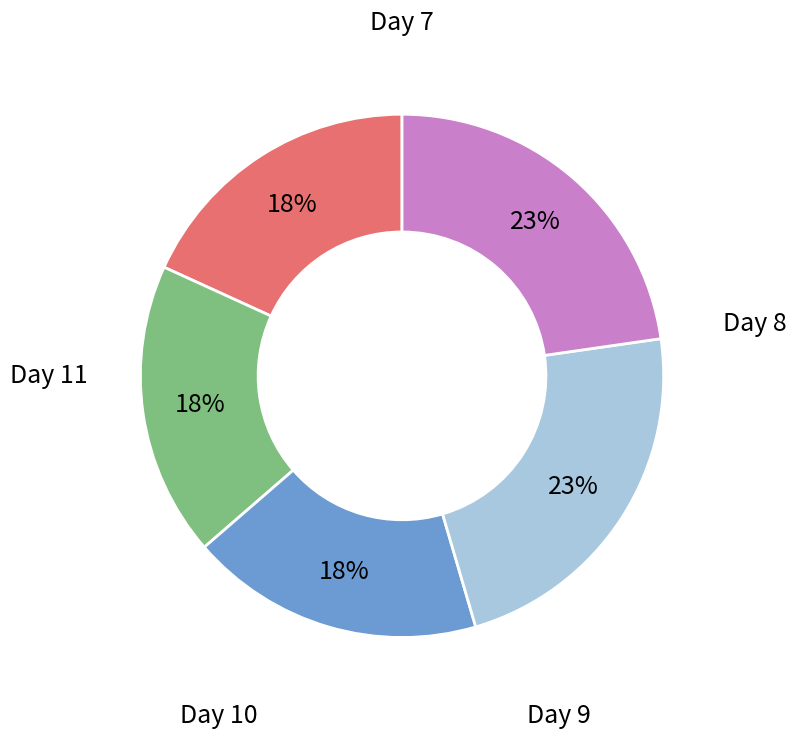

Which slice is the largest?

Day 10